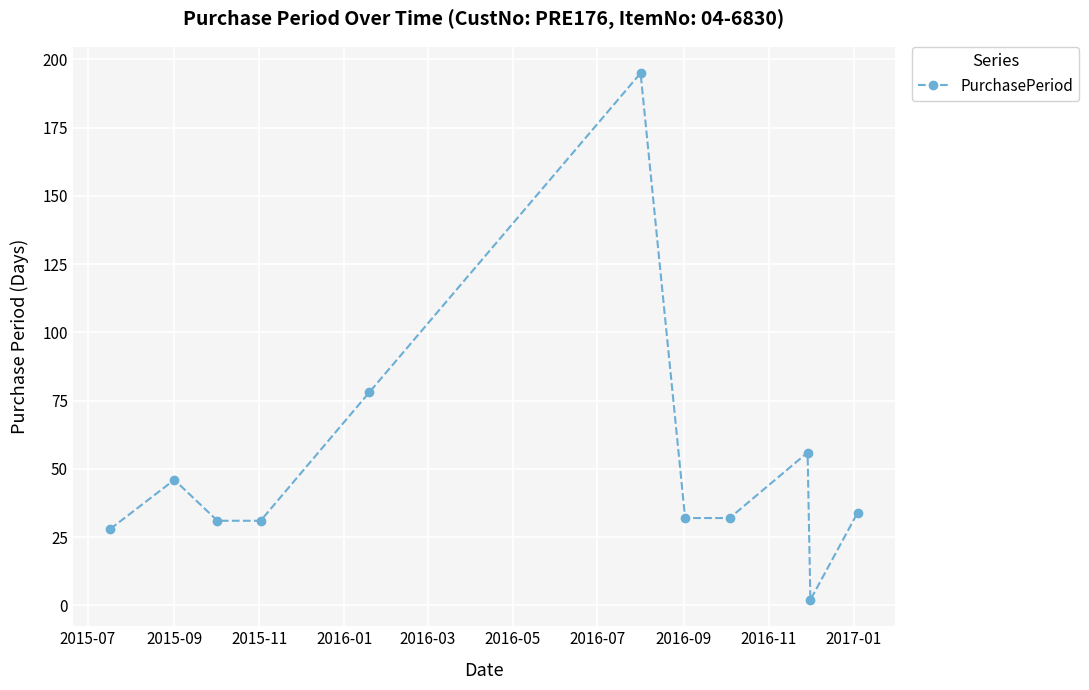

What is the difference between the maximum and minimum values?

193